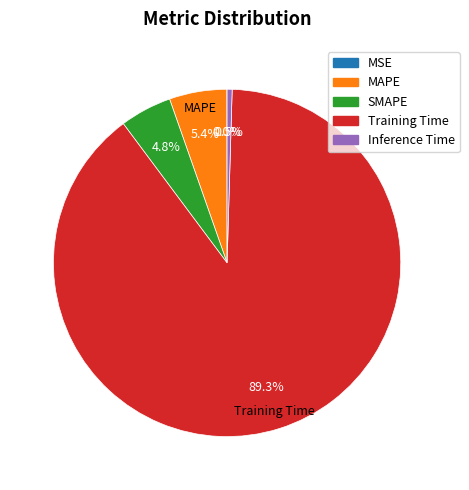

What percentage is the SMAPE slice, to the nearest percent?

5%